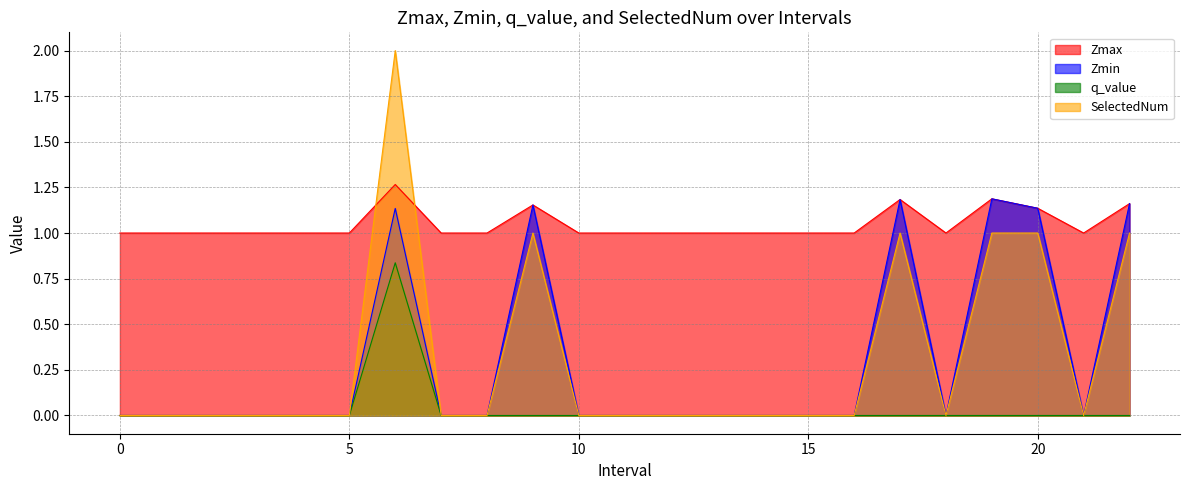

True or false: SelectedNum has a value of 1.0 at 22.0.

True